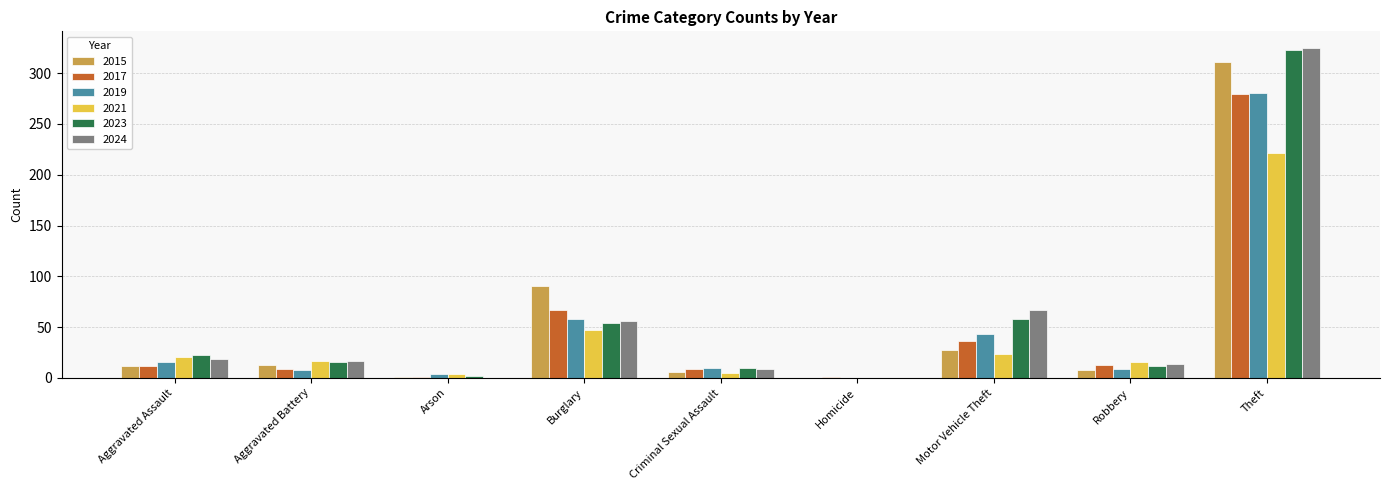

What is the maximum value shown in the chart?

325